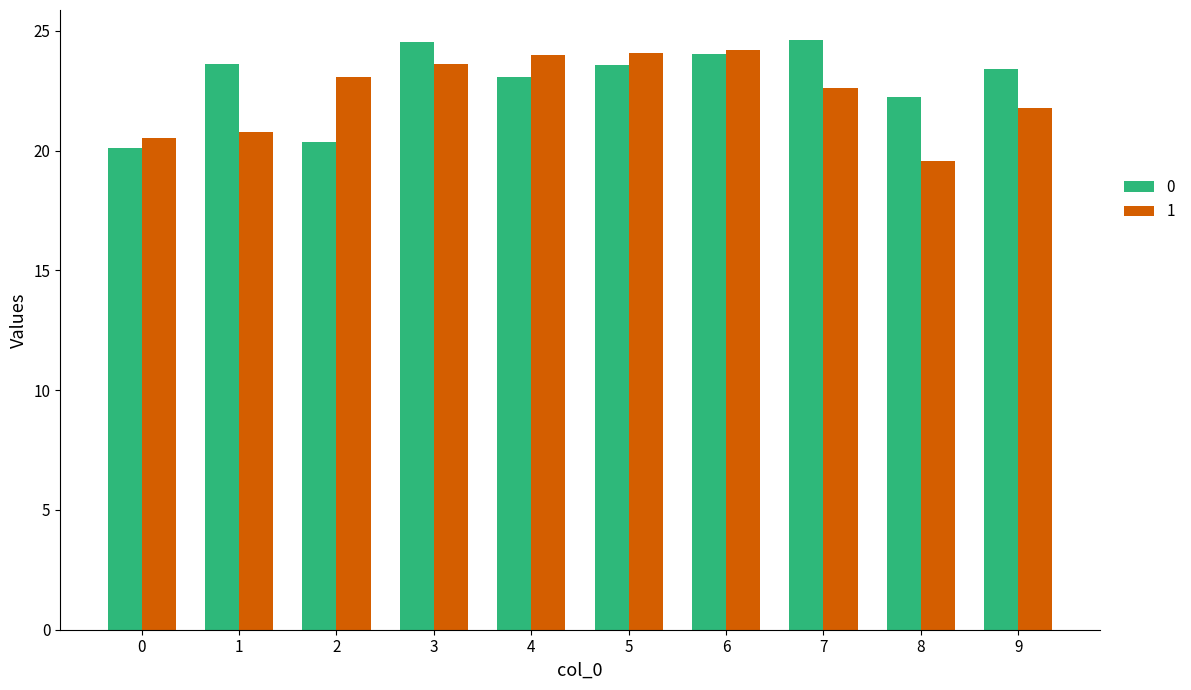

Rank the series by their maximum value, from lowest to highest.

1, 0